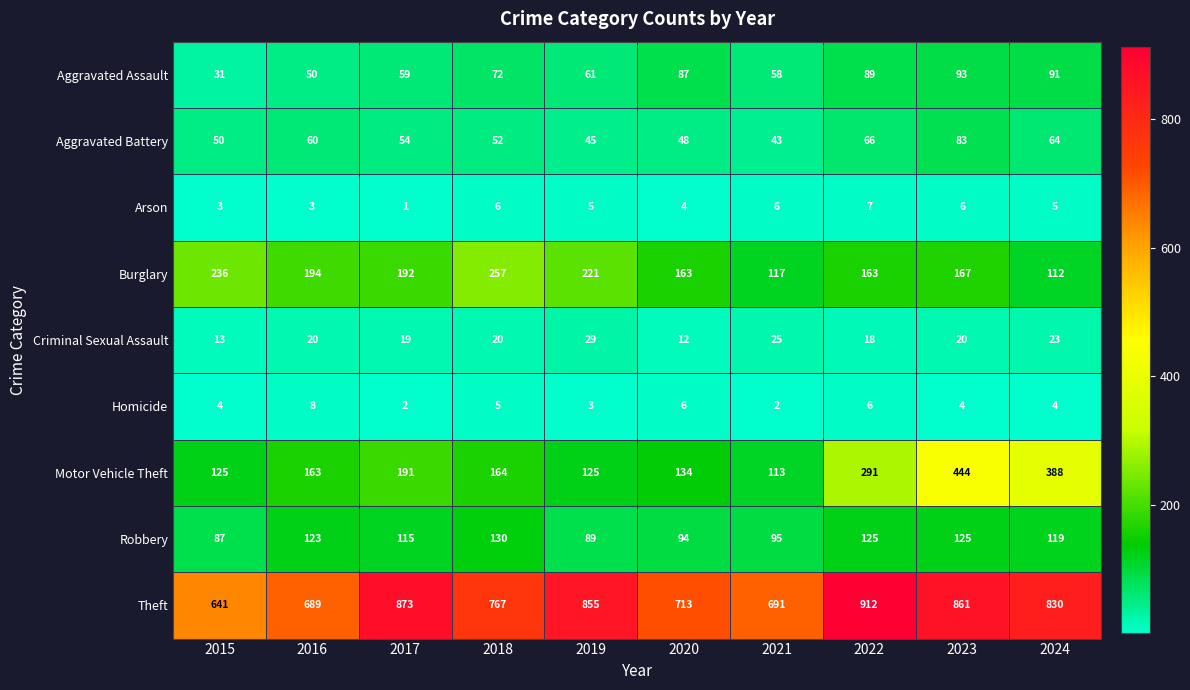

At which label is Aggravated Battery closest to 63?

2024